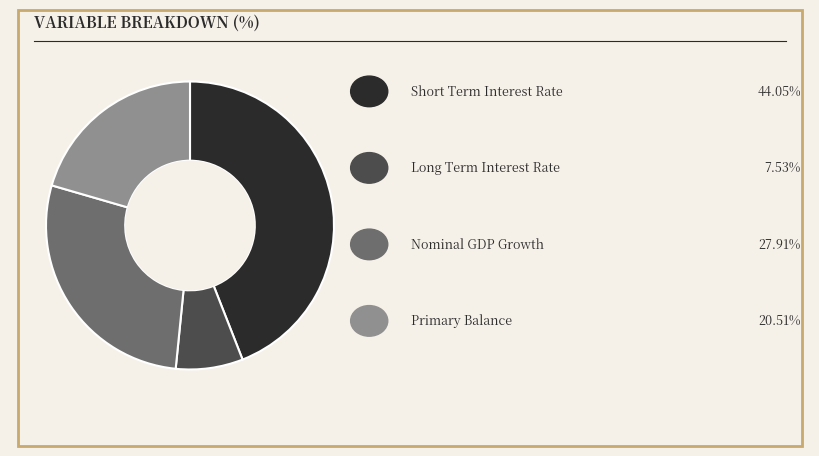

Is there a majority slice in this chart?

No